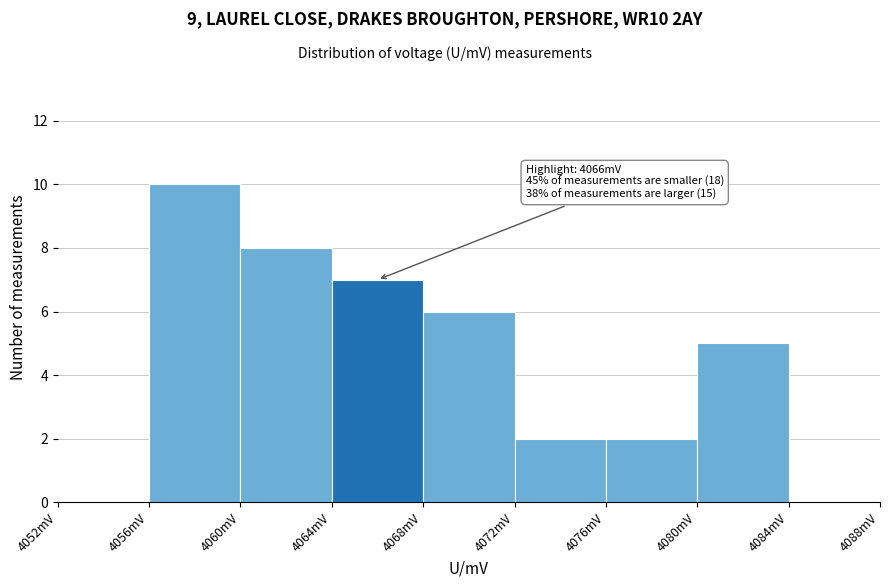

Over which range of the x-axis is the bar tallest?

4056 to 4060